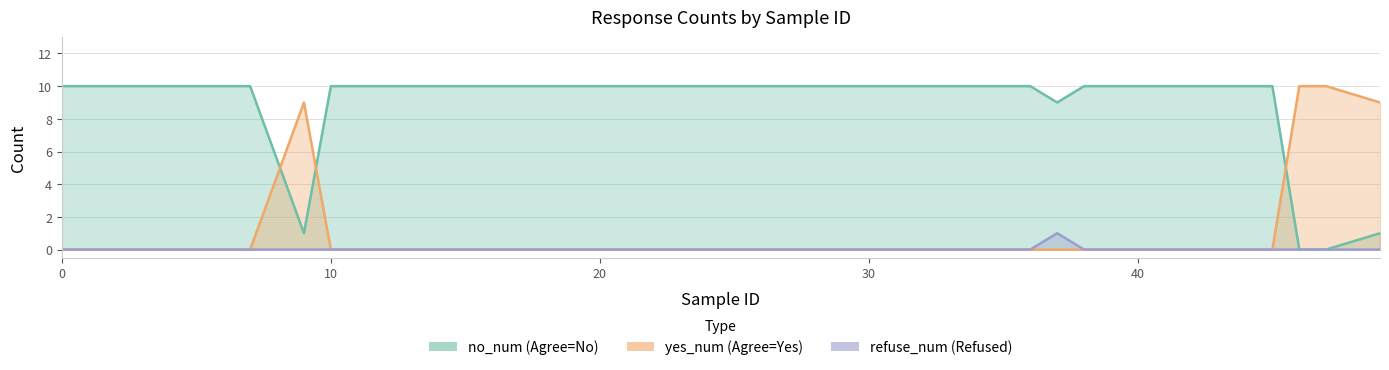

Is the value of yes_num at 43 greater than the value of no_num at 32?

No